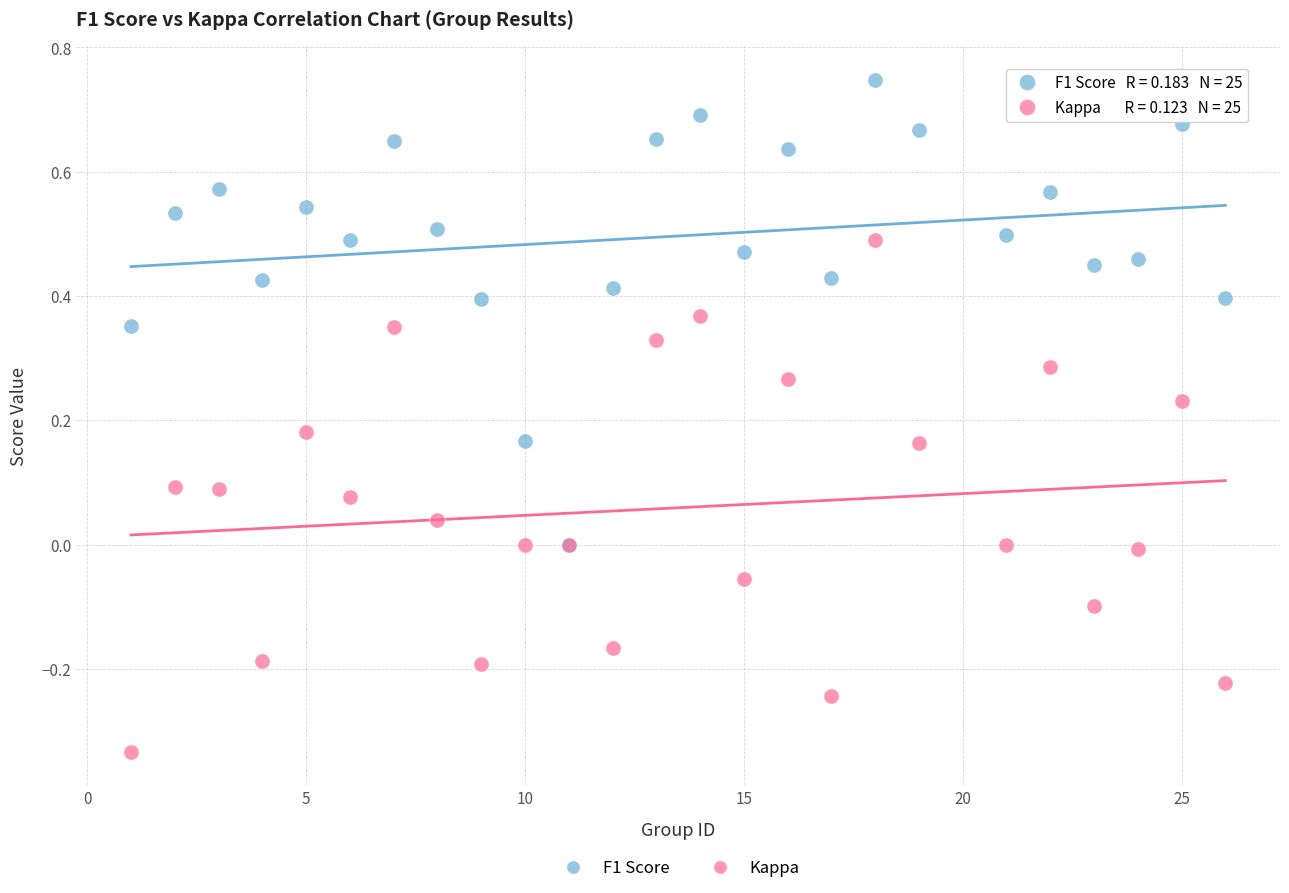

Which series has the widest spread of Y values?

Kappa